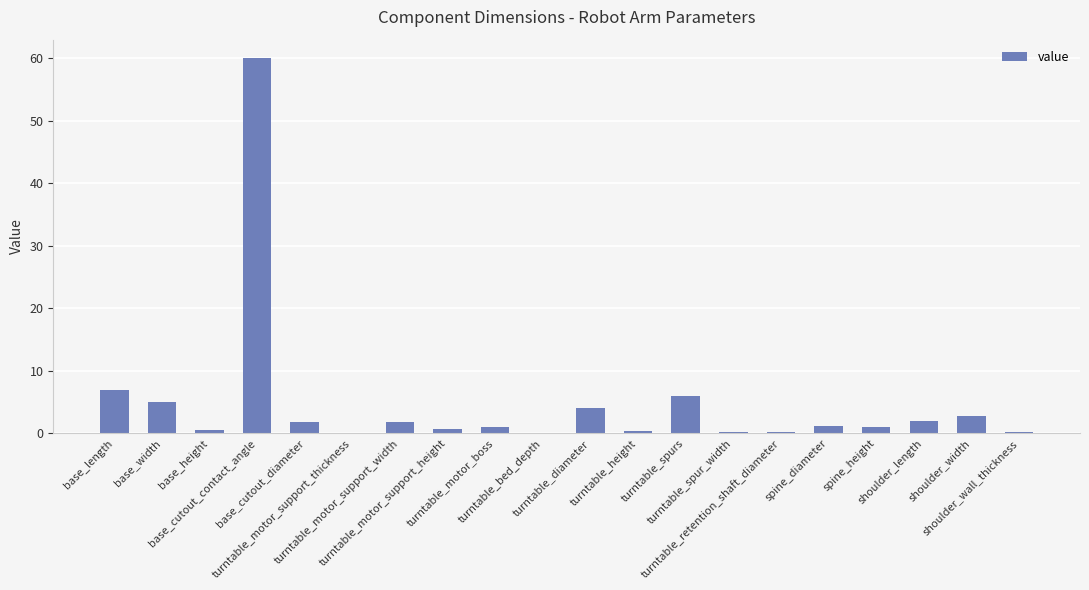

What is the greatest value displayed?

60.0